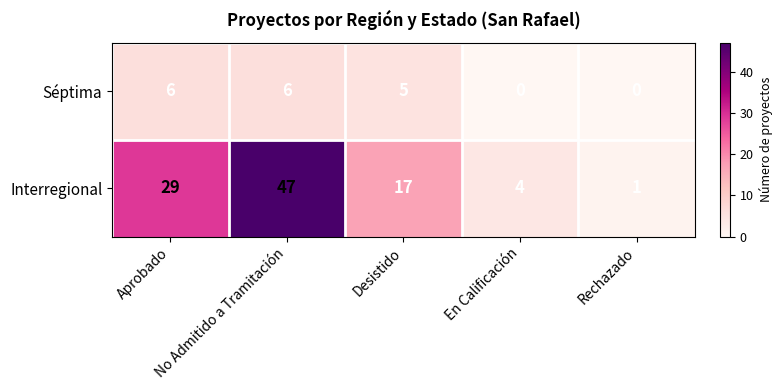

How many categories are shown in the chart?

5